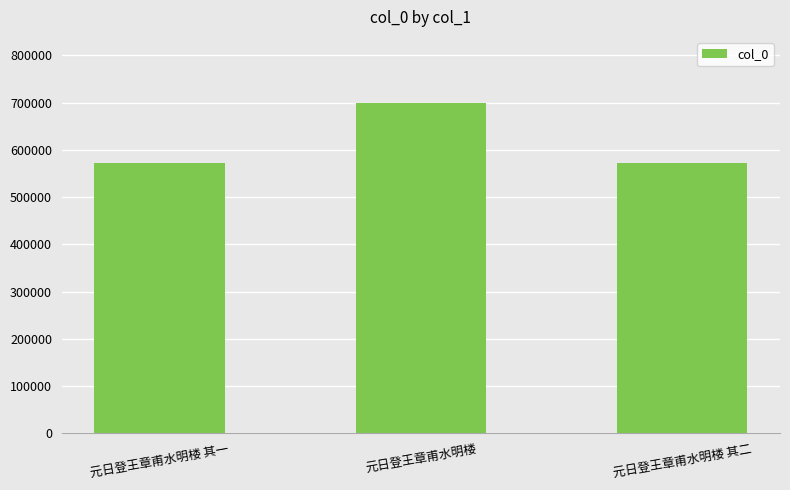

What is the sum of all values?

1845952